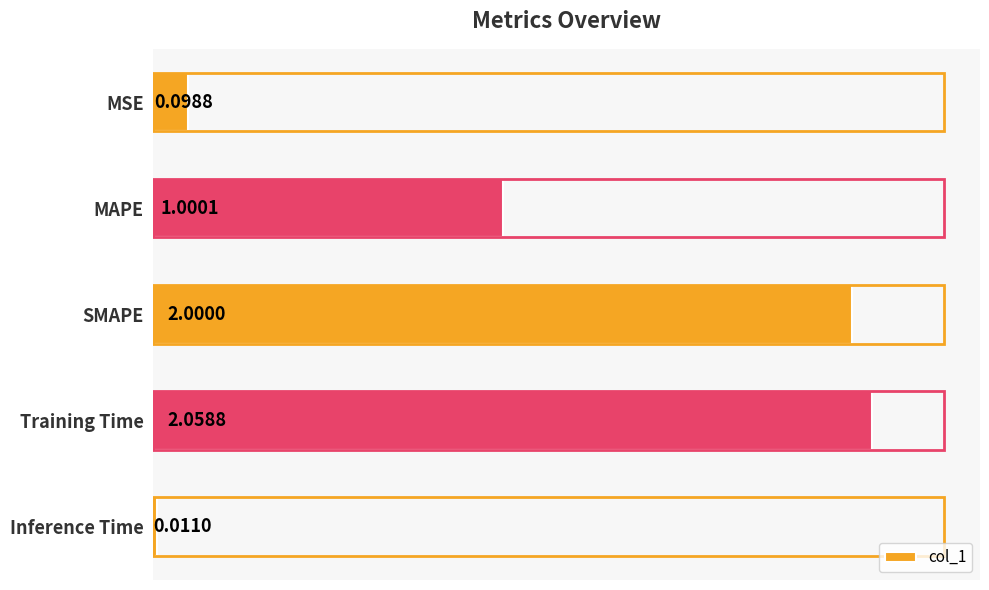

At which label is the value closest to 1?

MAPE